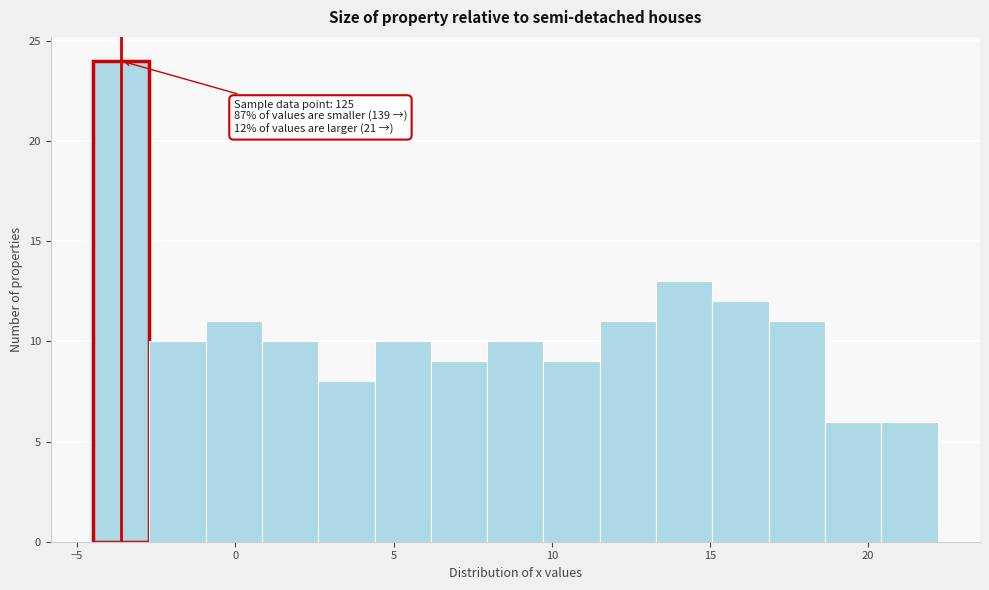

Read against the x-axis, roughly where is the centre of the tallest bar?

-3.5